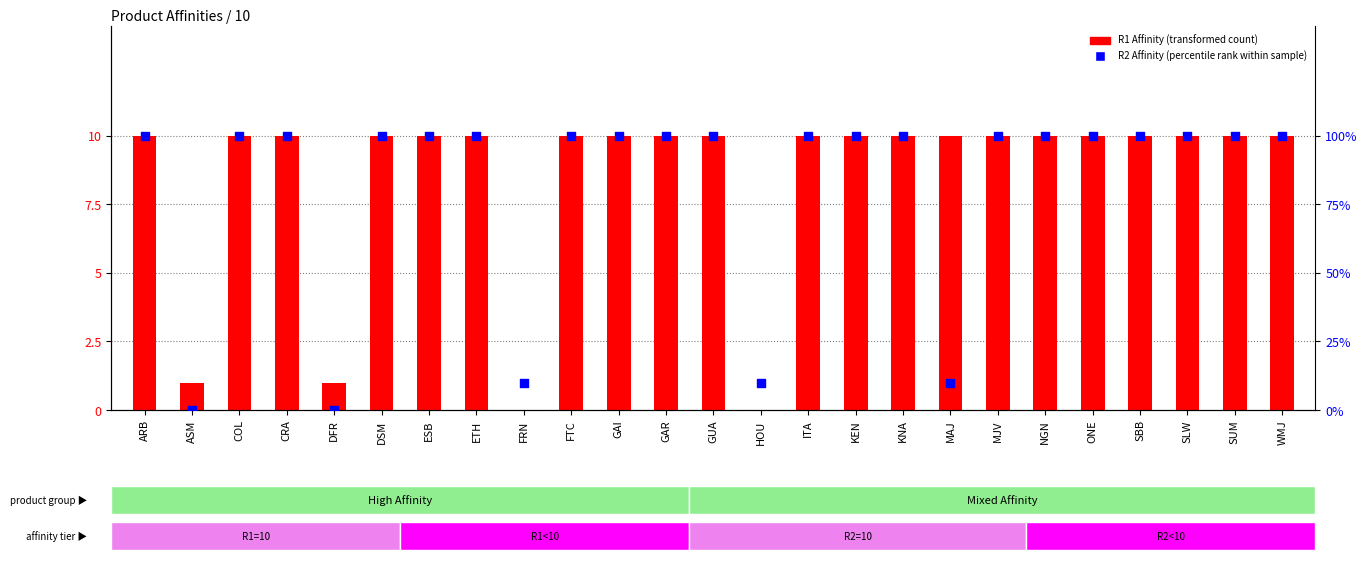

Is the value of R2 Affinity (percentile rank within sample) at FRN greater than the value of R1 Affinity (transformed count) at ITA?

No